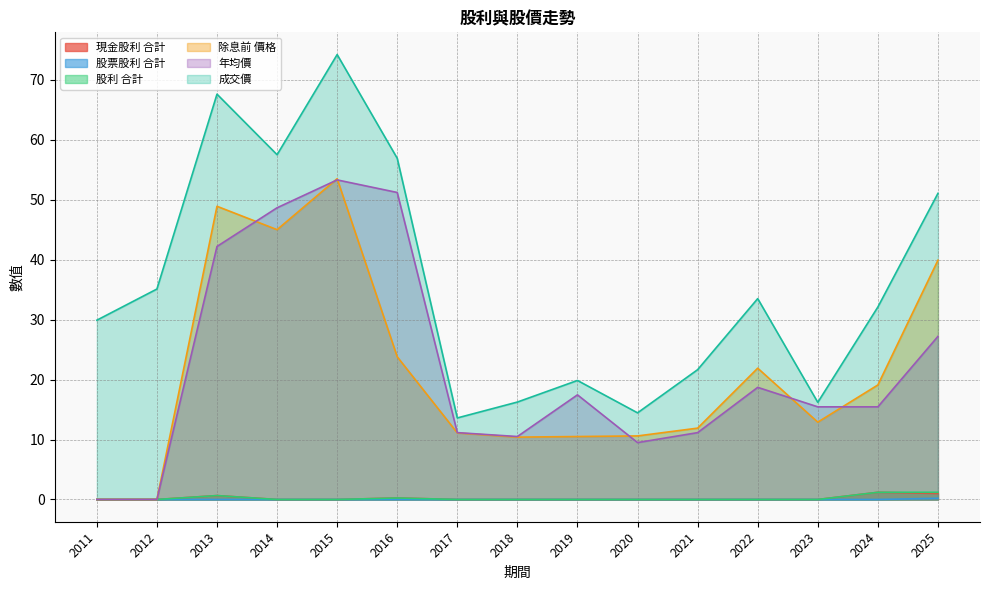

The 股票股利 合計 series shows -0.1 at 2013. True or false?

False